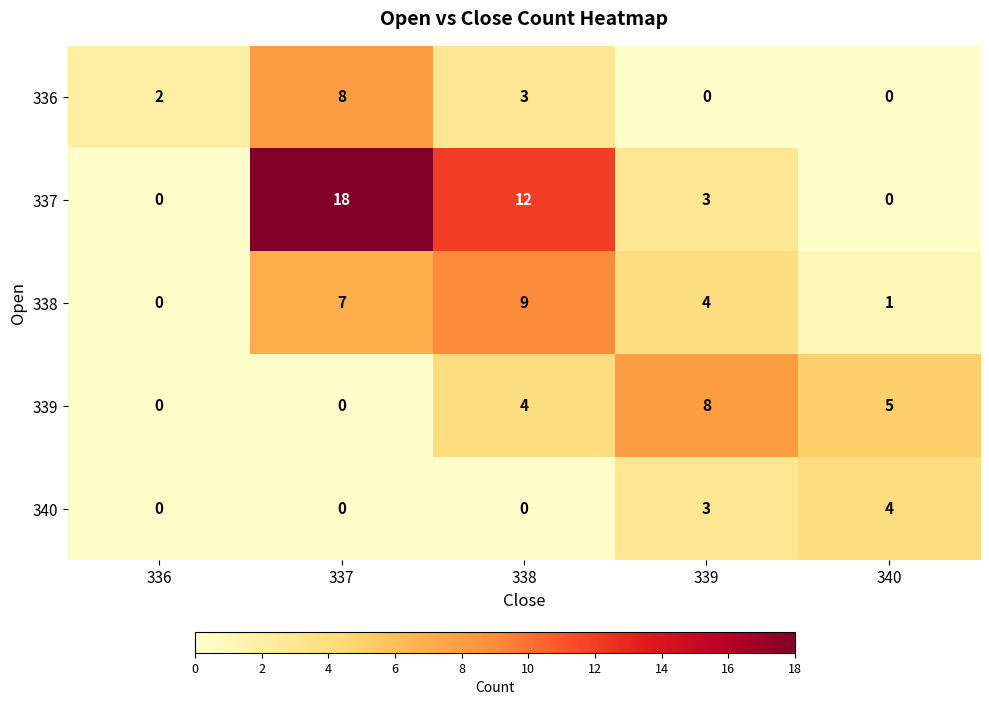

Where is 338 nearest to the value 4?

339